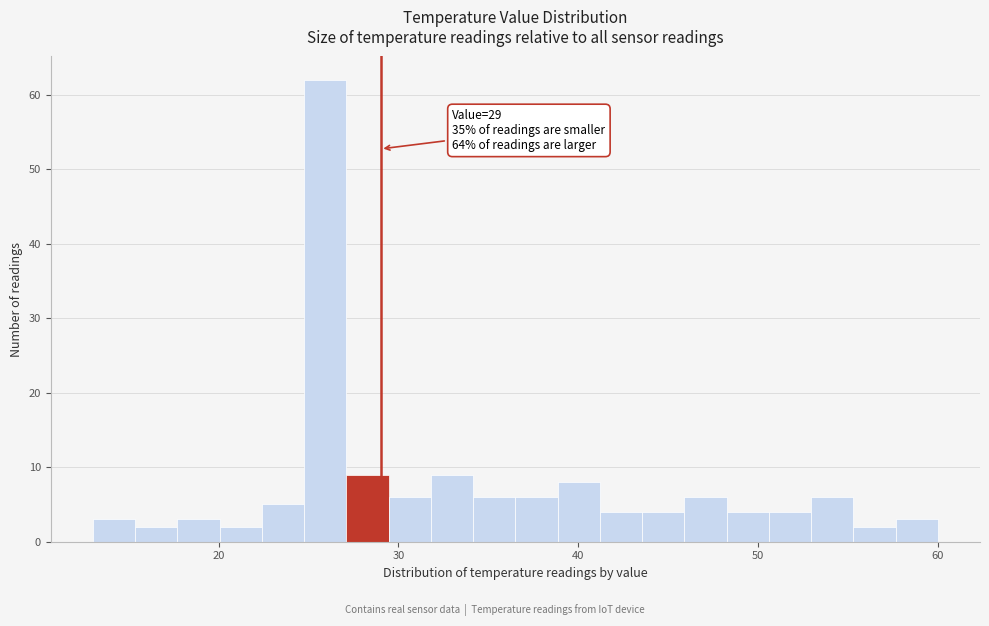

Around what value on the x-axis is the tallest bar? Give the approximate position of its centre, as read against the axis.

26